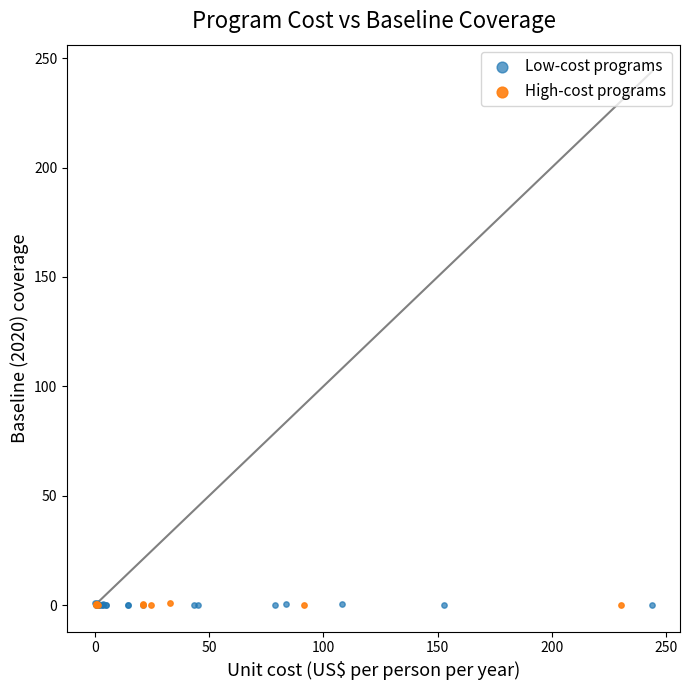

What are all the series names shown in the legend?

Low-cost programs, High-cost programs